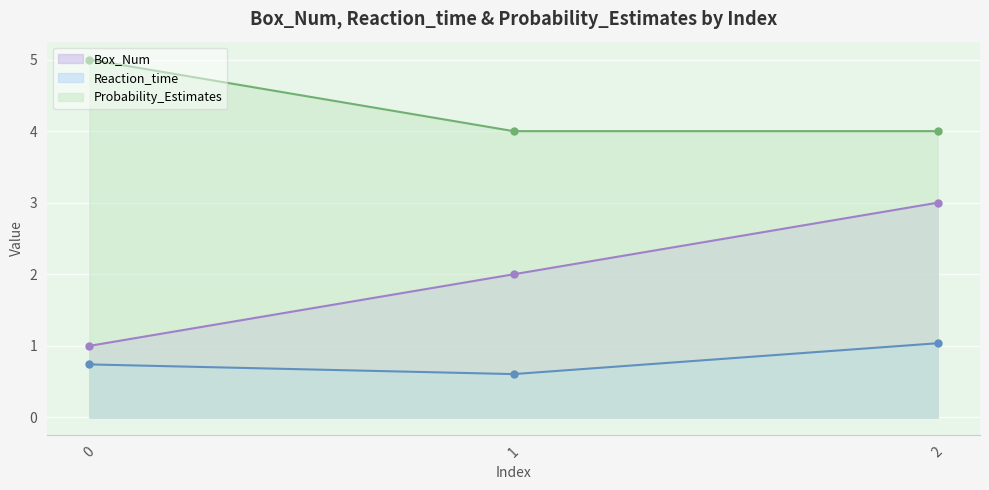

At which label is Reaction_time closest to 0?

1